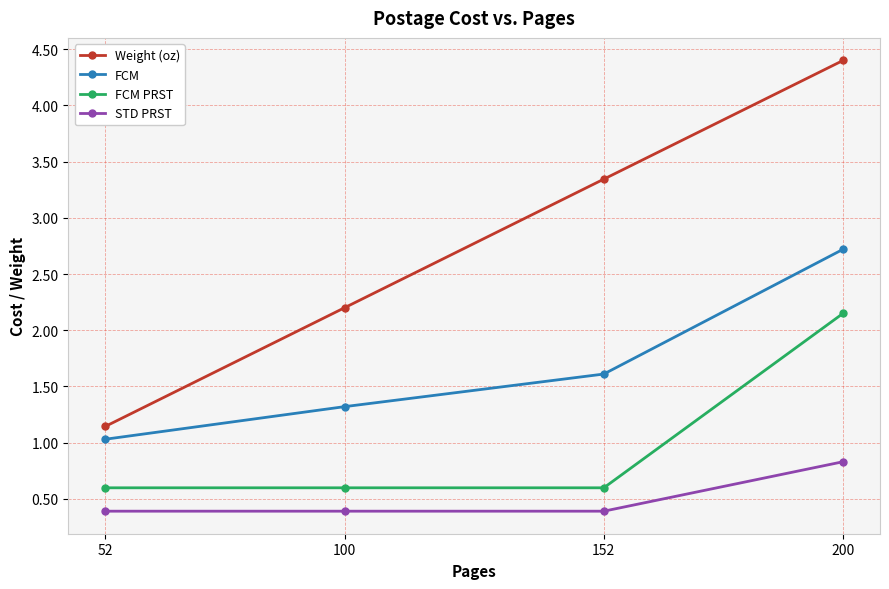

How many distinct data groups are displayed?

4